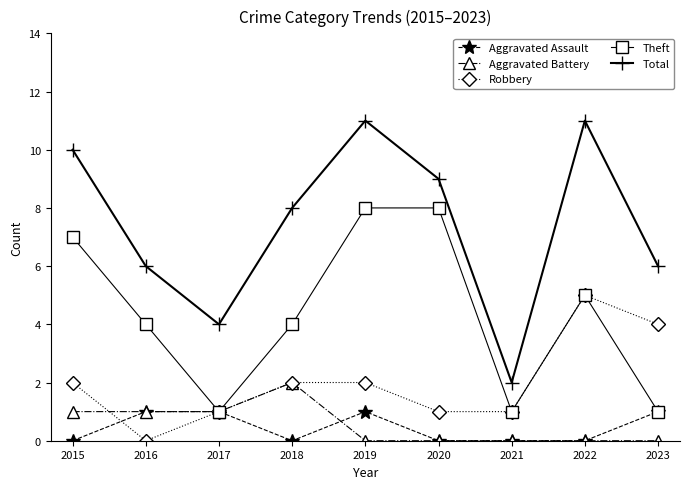

In Total, how many points are lower than both neighbors (excluding endpoints)?

2